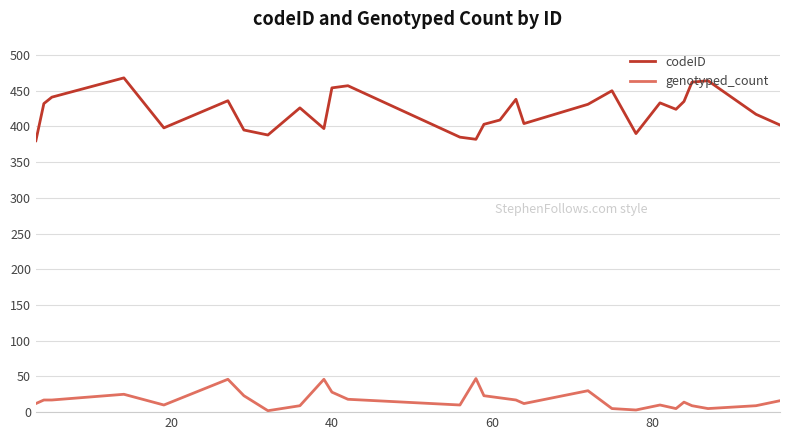

True or false: genotyped_count and codeID intersect in this chart.

False